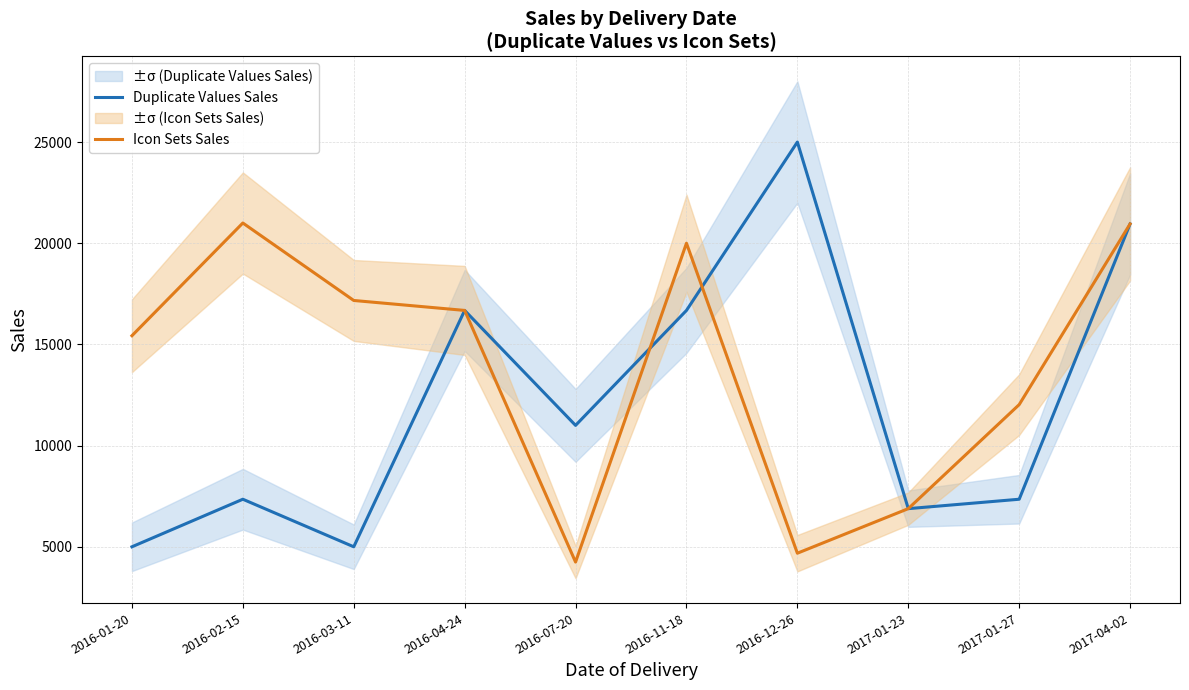

What is the total value across all series at 2017-04-02?

41910